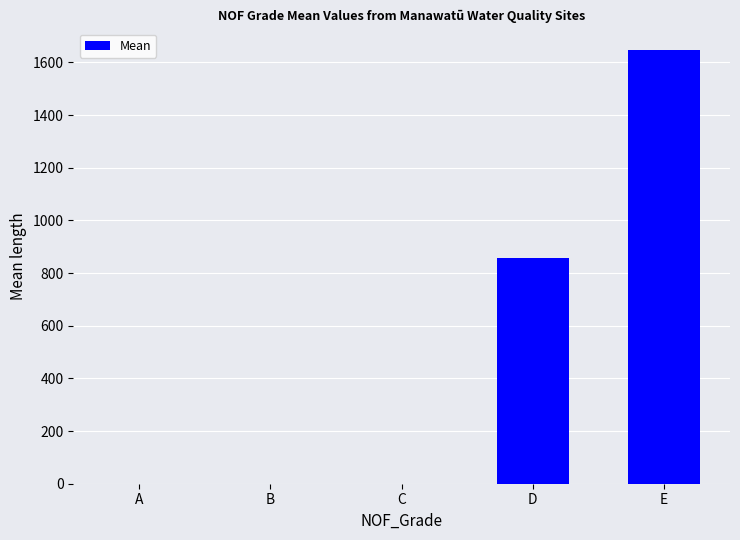

Which label corresponds to the largest value in the chart?

E